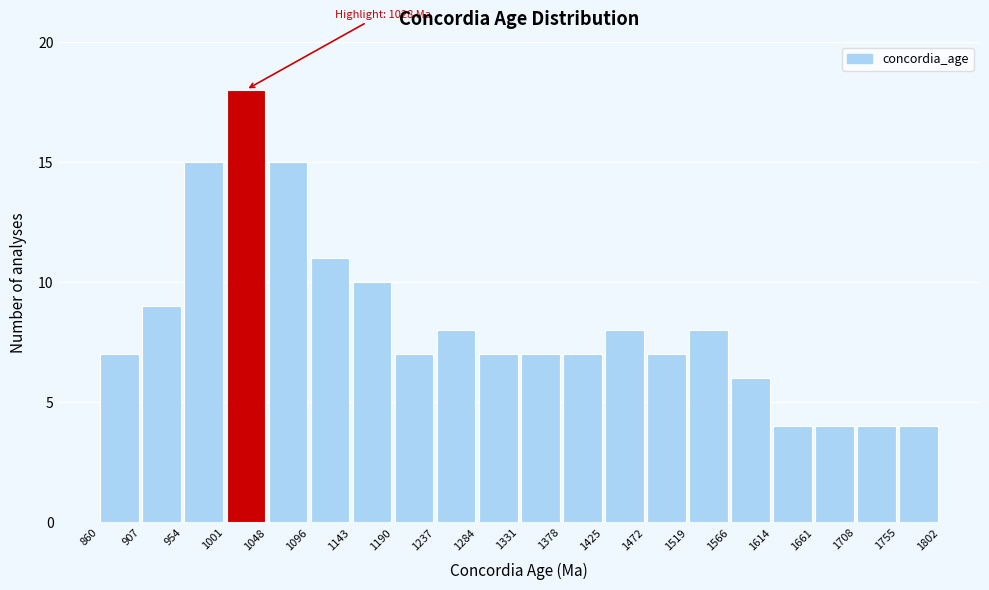

Which range on the x-axis has the tallest bar?

1001 to 1048